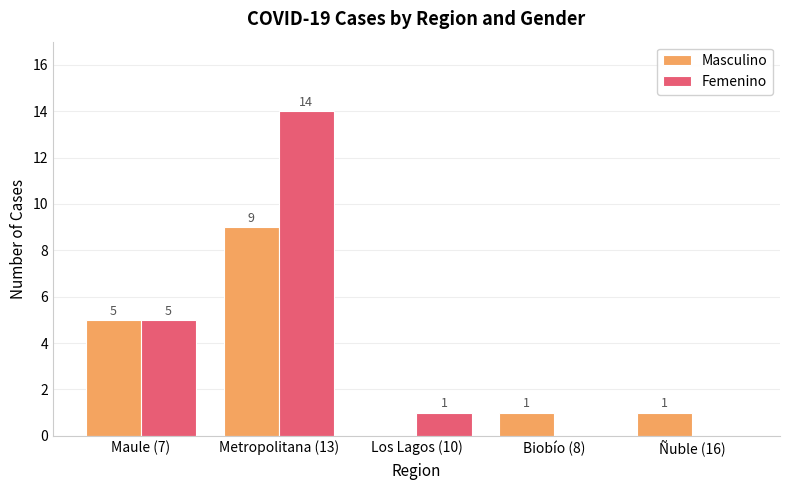

What is the maximum value shown in the chart?

14